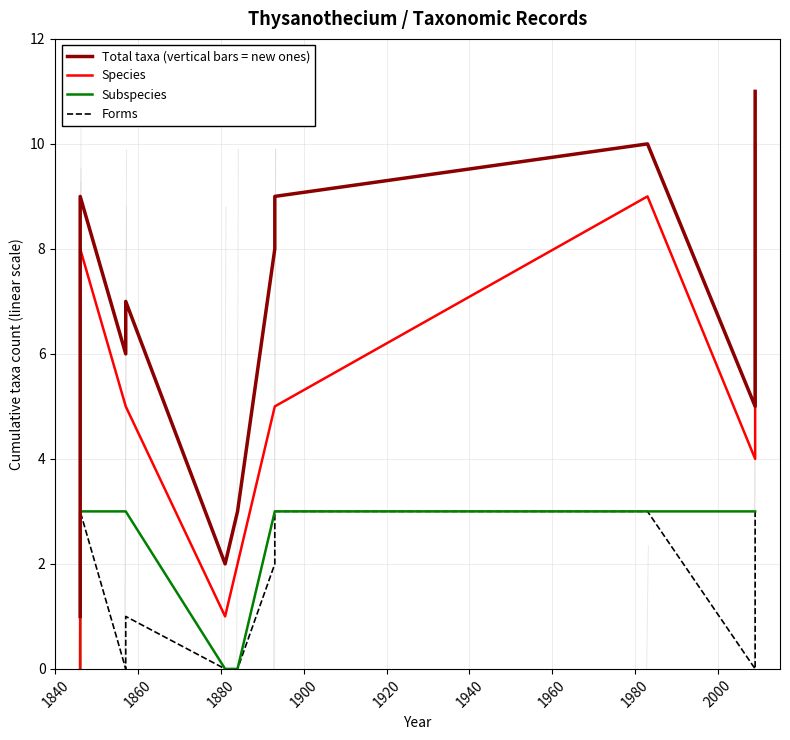

What is the label of the 17th point from the right?

1840